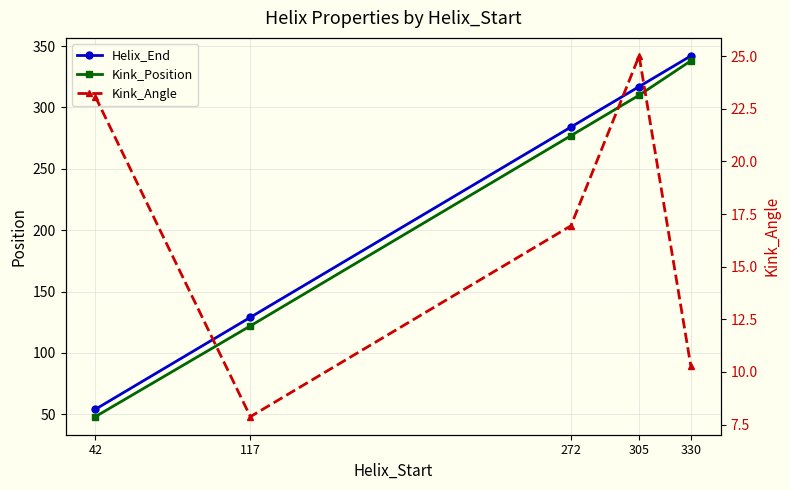

True or false: Helix_End has more than 1 interior local peaks.

False